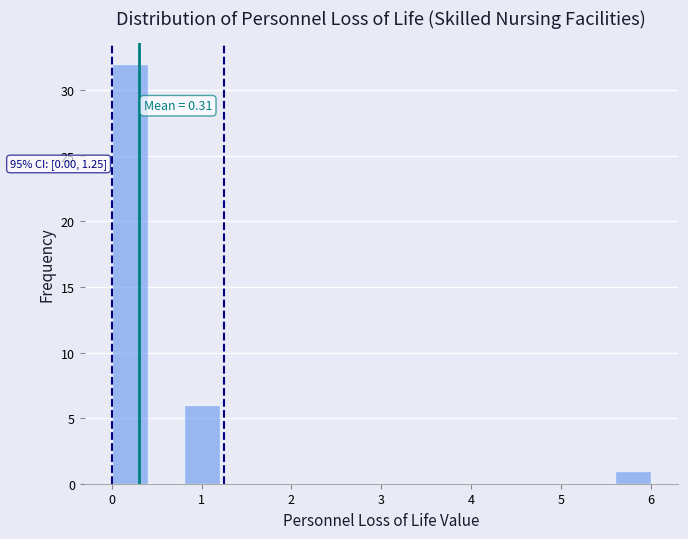

Which range on the x-axis has the tallest bar?

0.0 to 0.4